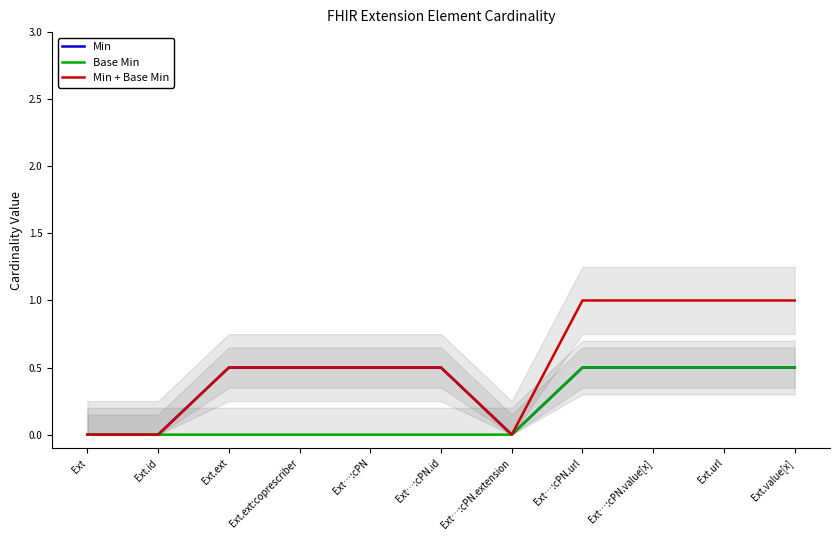

Does the chart display data point markers on the line(s)?

No